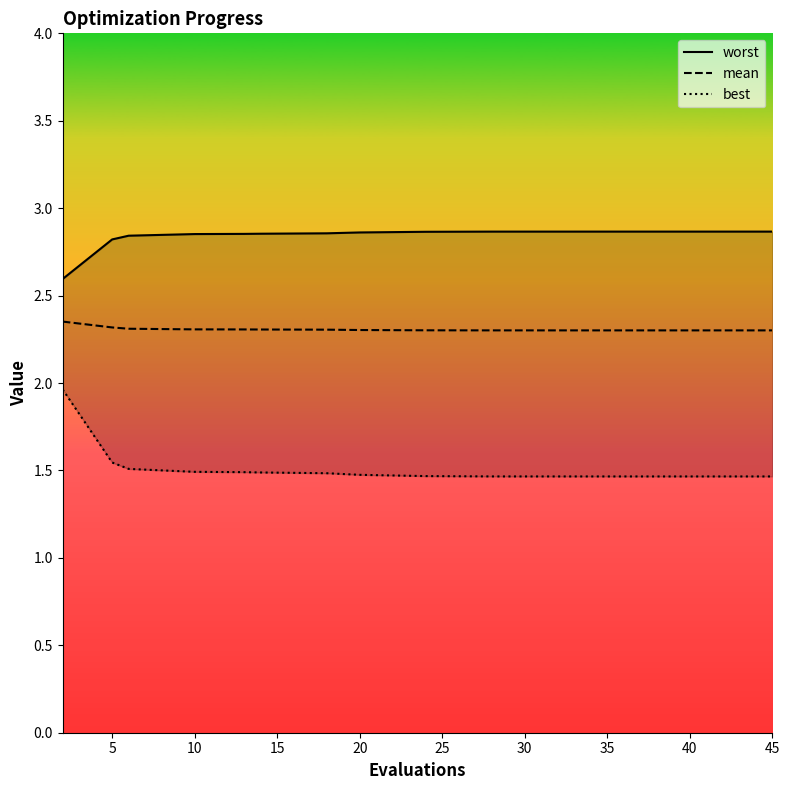

Reading right to left, list all the values displayed in this chart.

worst: 2.9	2.9	2.9	2.9	2.9	2.9	2.9	2.9	2.9	2.9	2.9	2.9	2.9	2.9	2.9	2.9	2.9	2.8	2.8	2.6
mean: 2.3	2.3	2.3	2.3	2.3	2.3	2.3	2.3	2.3	2.3	2.3	2.3	2.3	2.3	2.3	2.3	2.3	2.3	2.3	2.4
best: 1.5	1.5	1.5	1.5	1.5	1.5	1.5	1.5	1.5	1.5	1.5	1.5	1.5	1.5	1.5	1.5	1.5	1.5	1.5	2.0